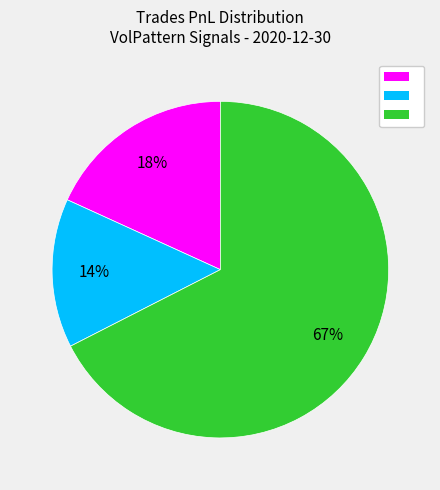

To the nearest percent, what is the average slice percentage?

33%